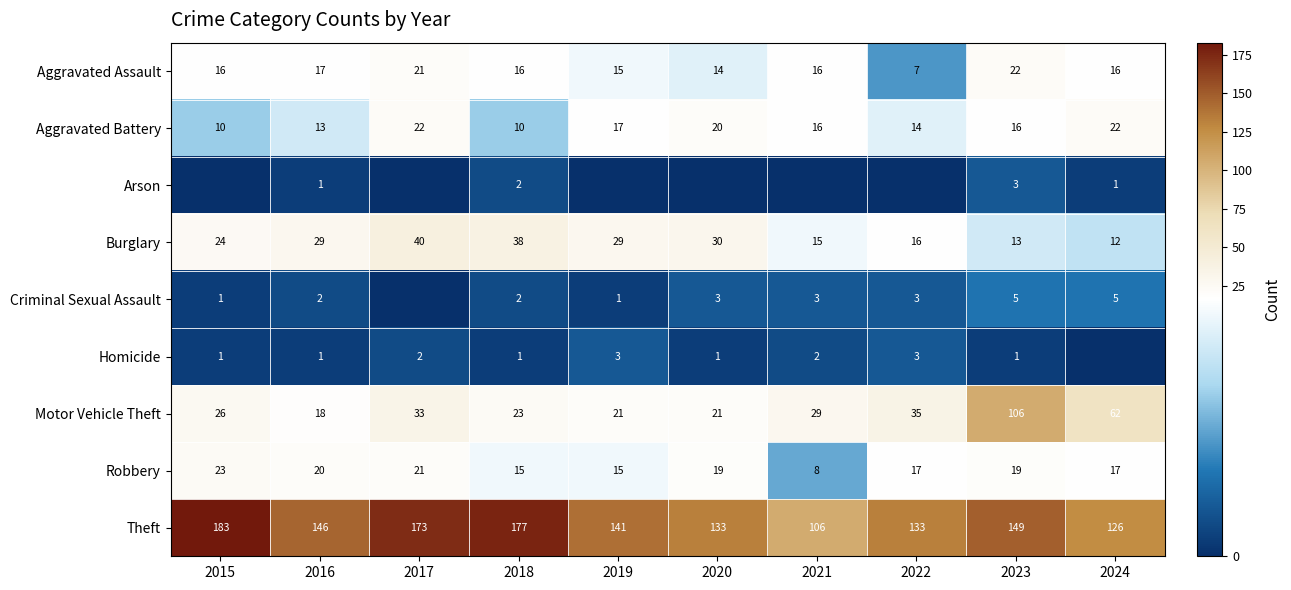

How many series are shown in this chart?

9